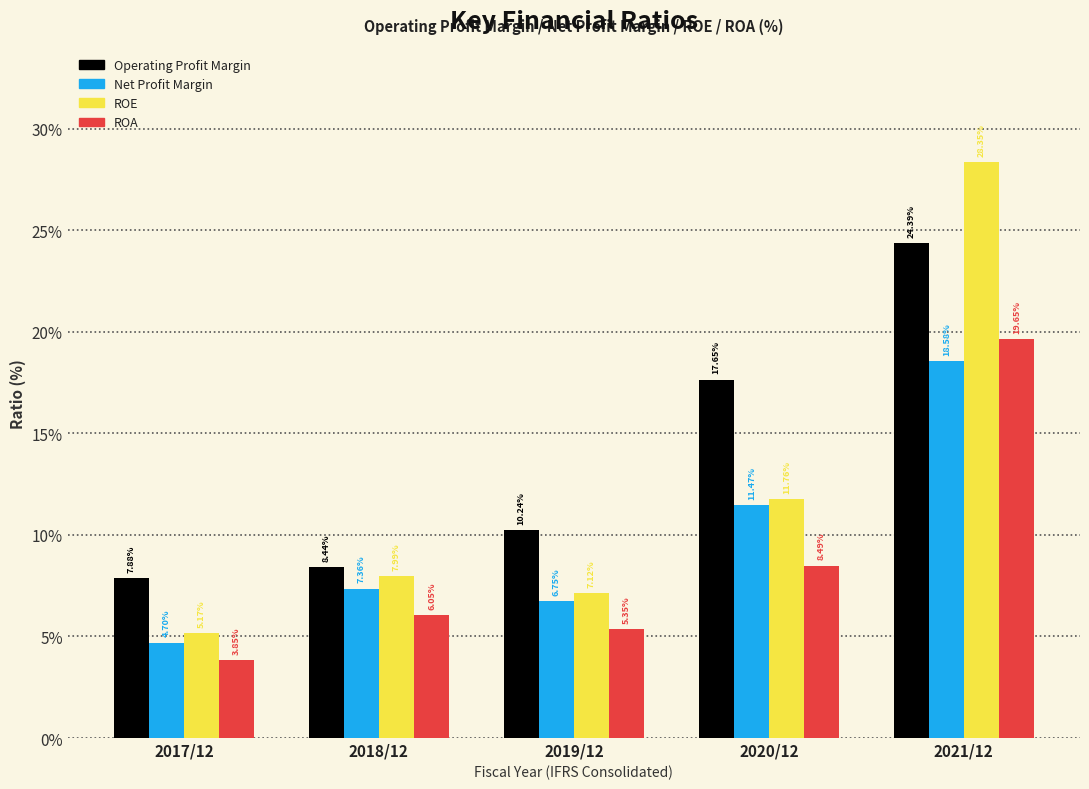

Rank the series at 2020/12 from highest to lowest value.

Operating Profit Margin, ROE, Net Profit Margin, ROA